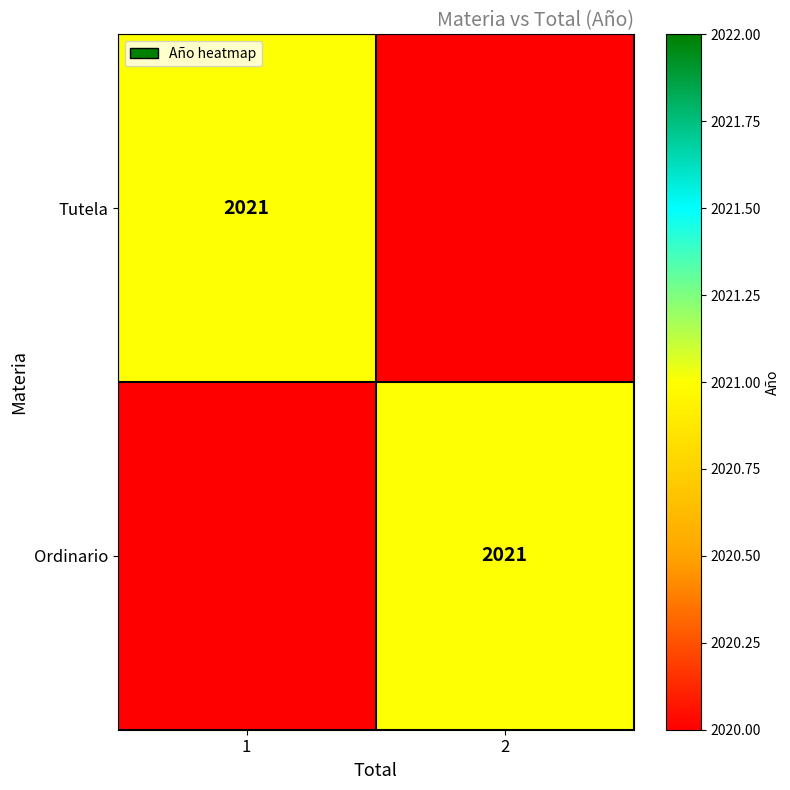

Between 1 and 2, which is larger?

1